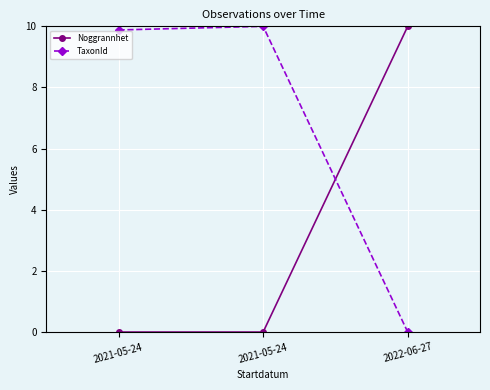

Which series has the largest total across all categories?

TaxonId